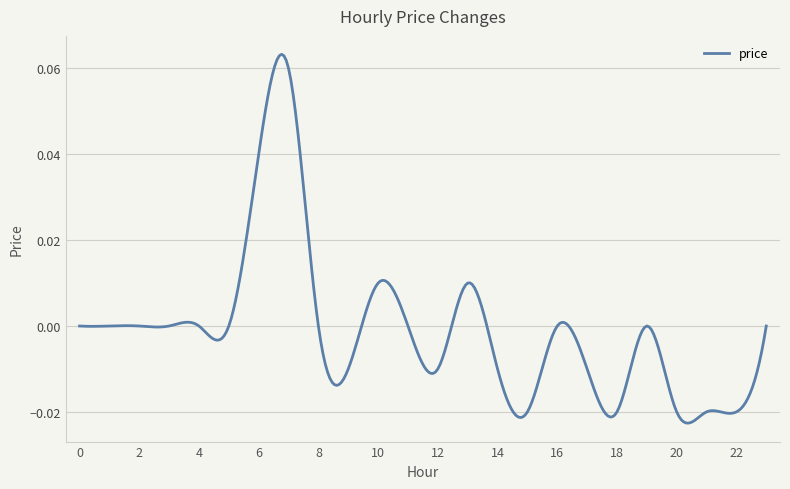

Which label corresponds to the largest value in the chart?

7